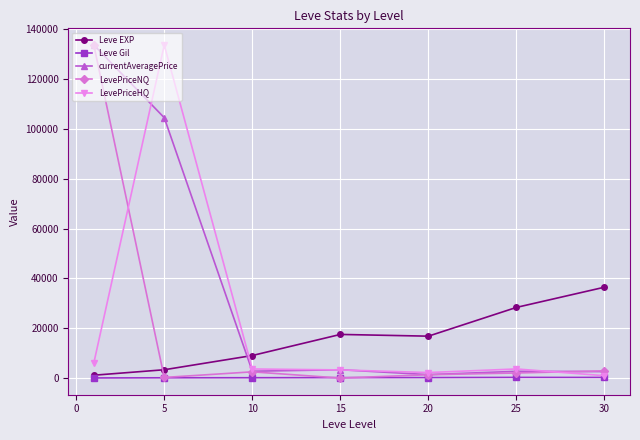

How many intersections are there between LevePriceHQ and Leve EXP?

1